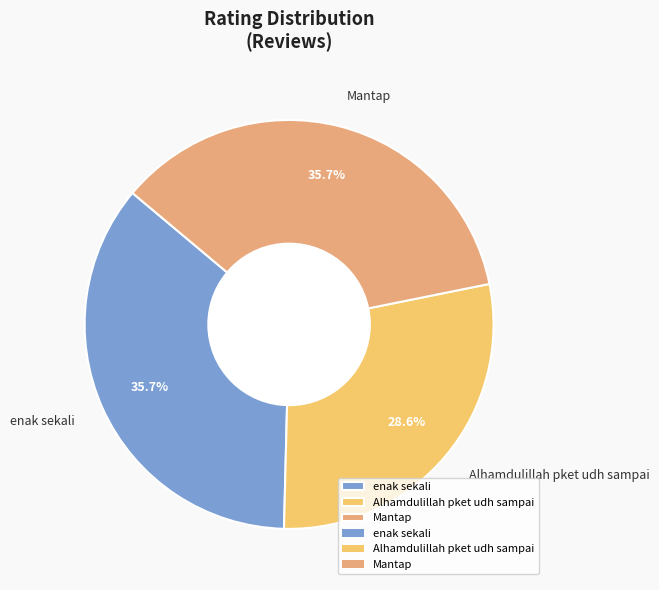

Combined, what portion of the pie is Mantap and enak sekali?

71.4%